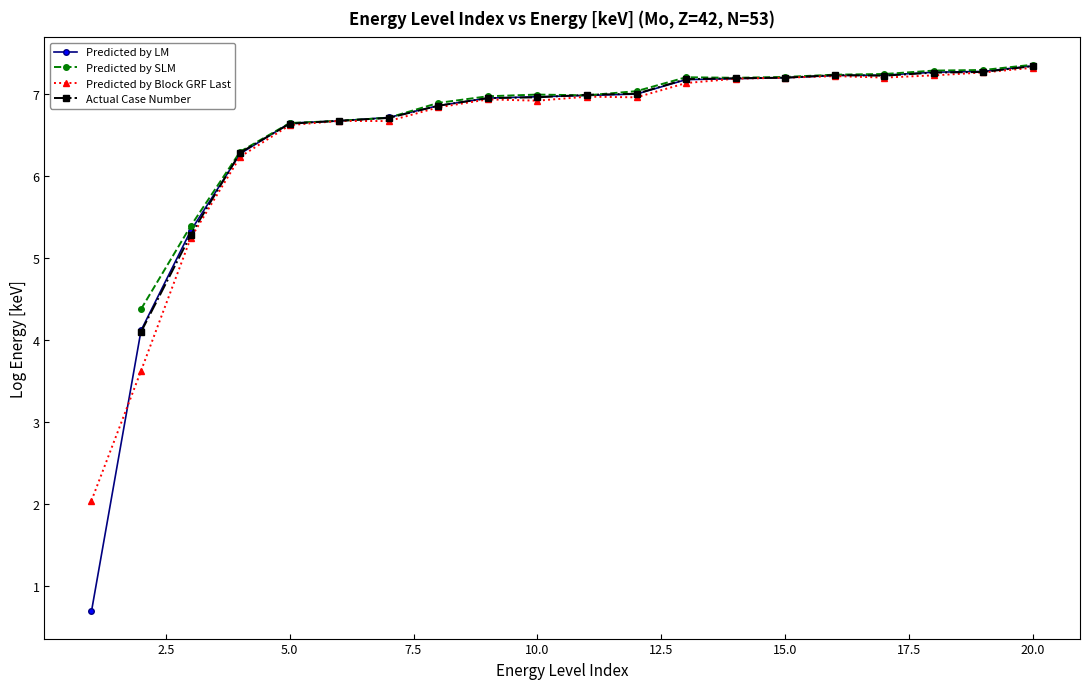

Is it true that Predicted by Block GRF Last equals 7.3 at 20.0?

True